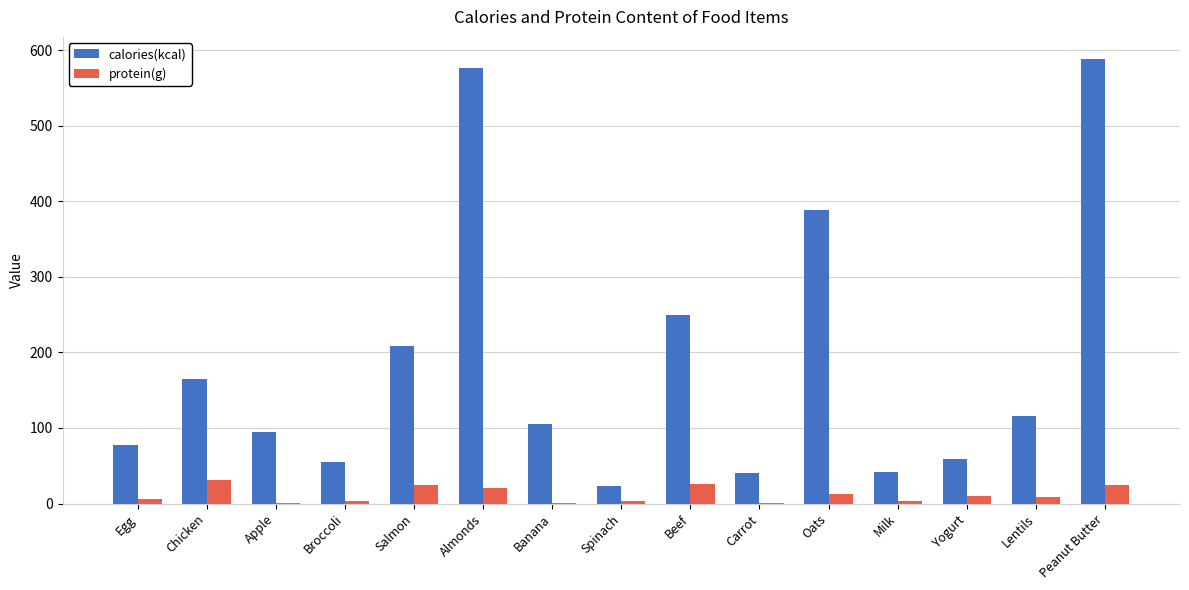

What is the highest value of the protein(g) series?

31.0